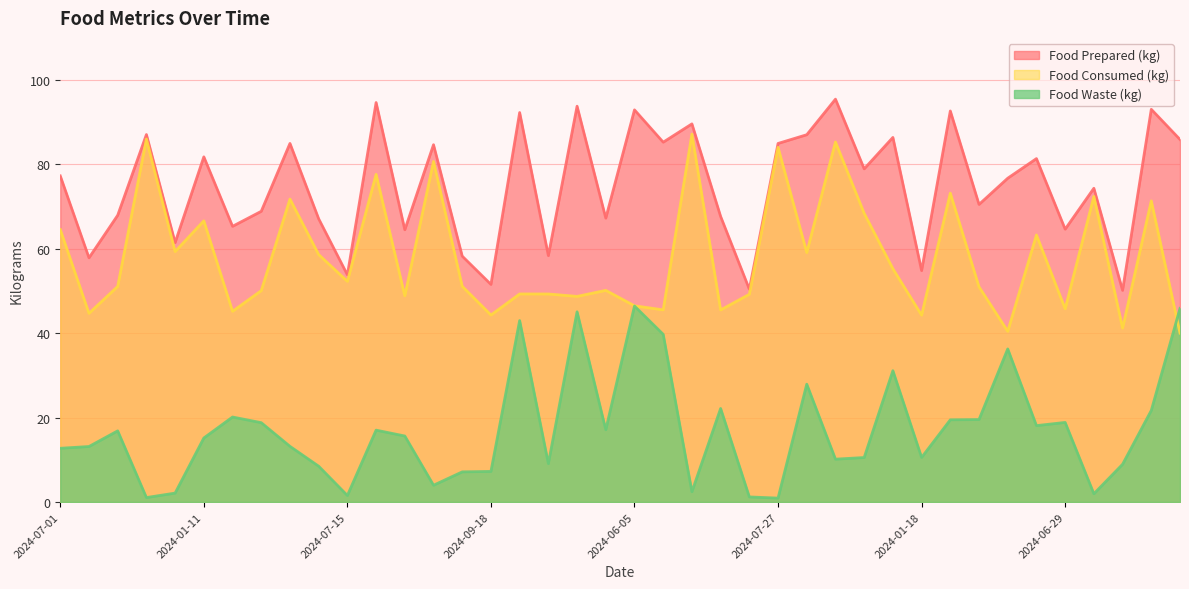

True or false: Food Prepared (kg) and Food Consumed (kg) cross at least once.

False